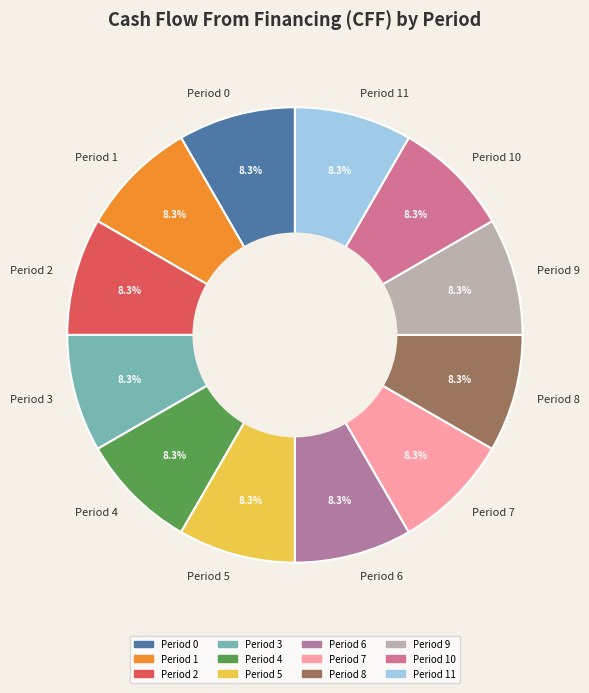

Combined, what portion of the pie is Period 11 and Period 2?

16.7%